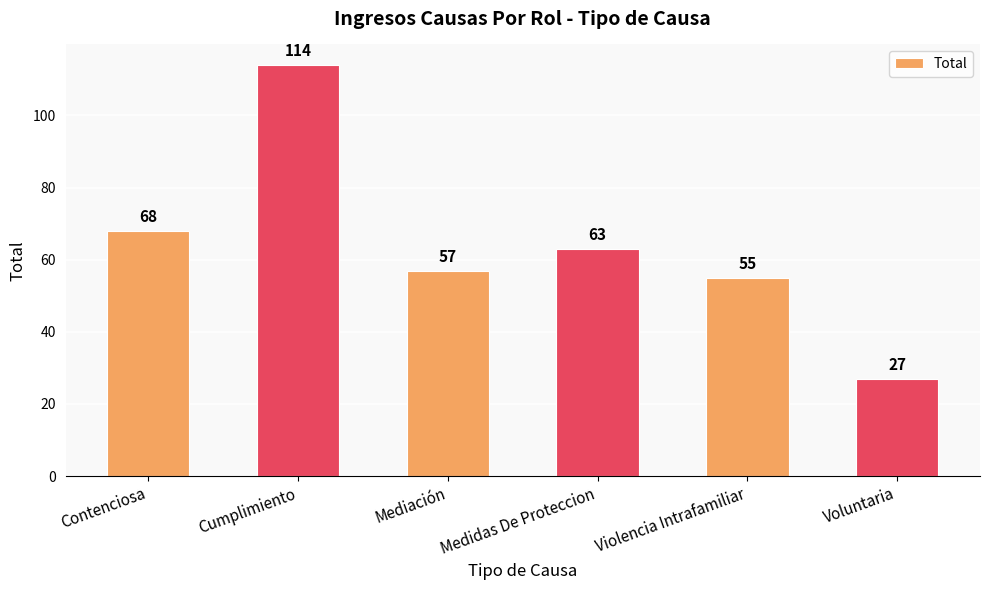

List the labels in order of value, largest first.

Cumplimiento, Contenciosa, Medidas De Proteccion, Mediación, Violencia Intrafamiliar, Voluntaria